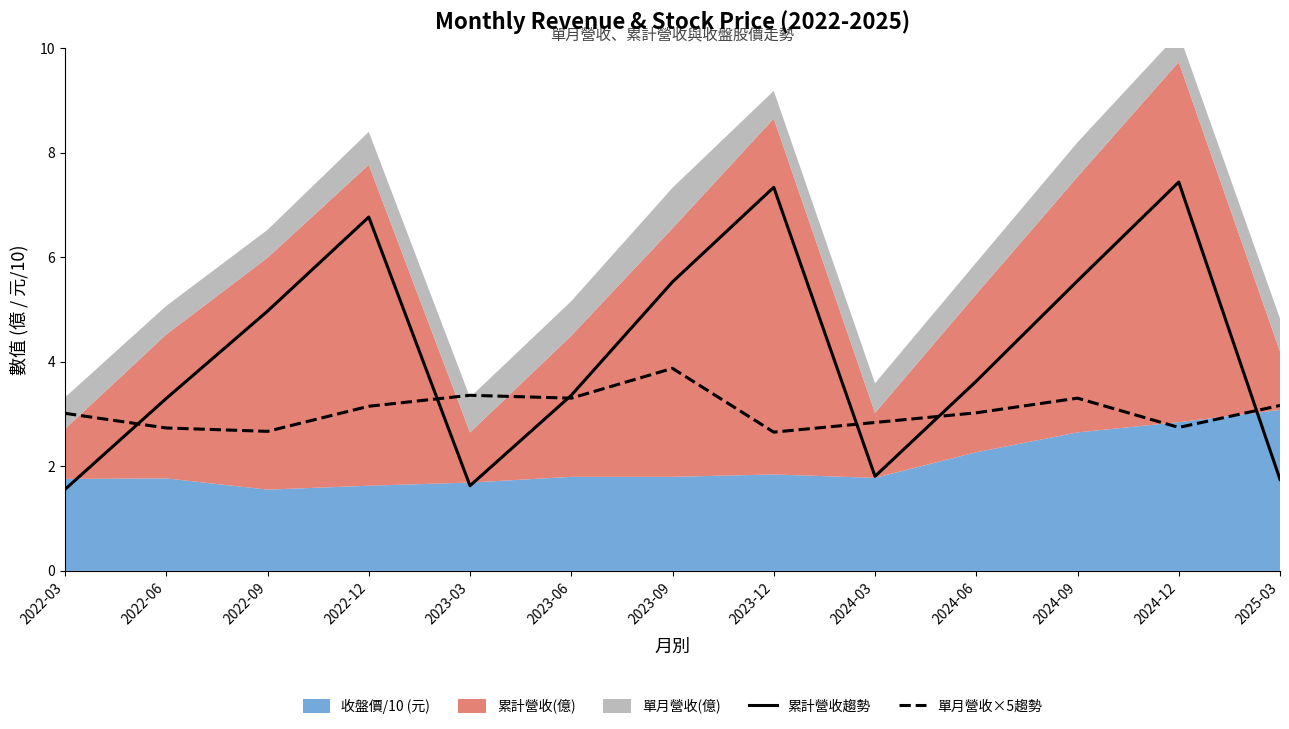

Where does the 累計營收趨勢 series first go above 3?

2022-06